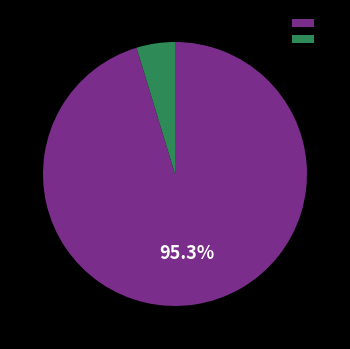

What is the majority slice?

B